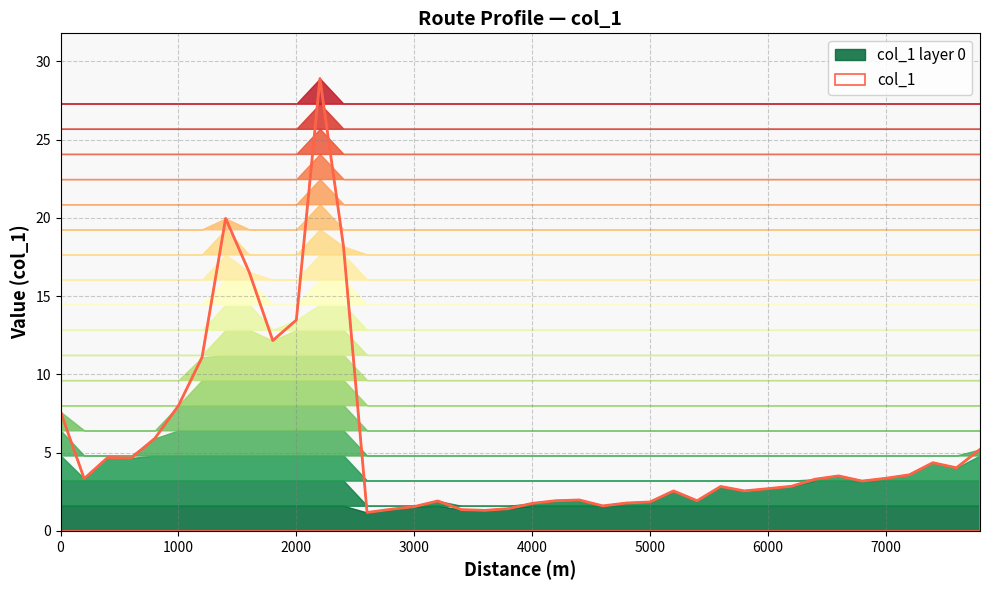

Does the chart display data point markers on the line(s)?

No